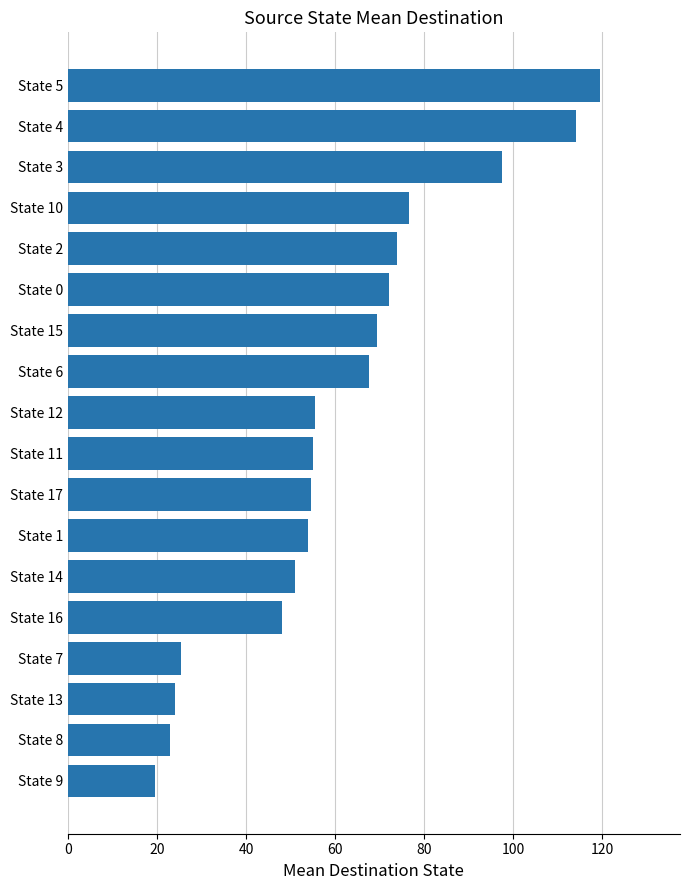

What is the change in value from State 2 to State 1?

-20.0